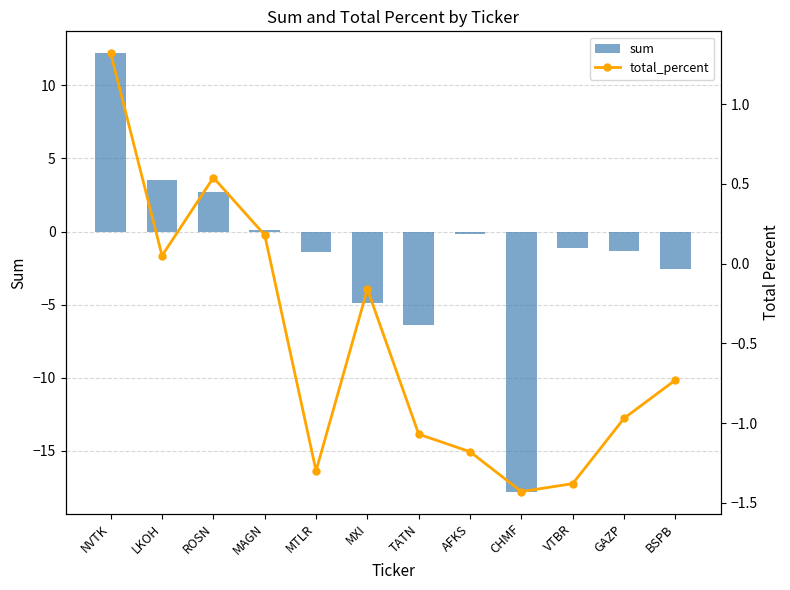

Which category has the lowest value across all series?

CHMF